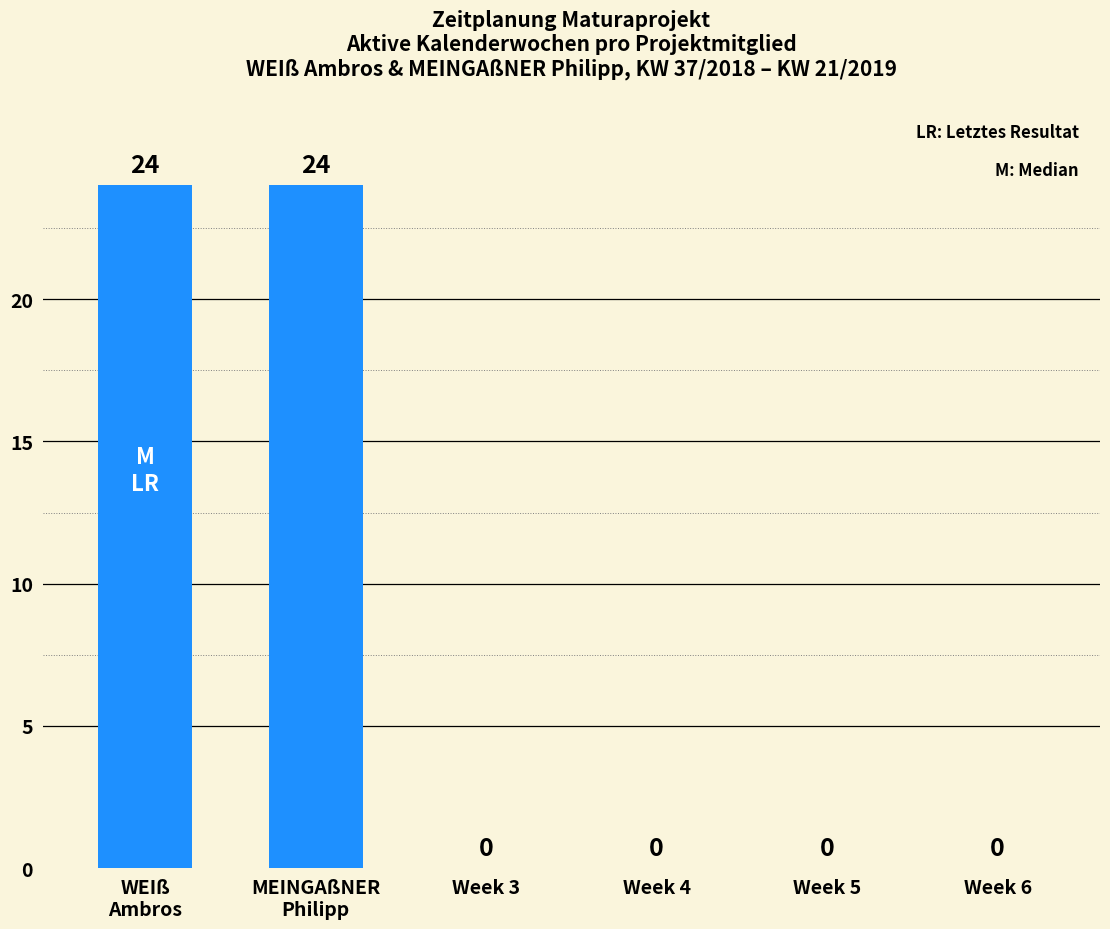

Are the bars grouped side by side (vs. stacked)?

No